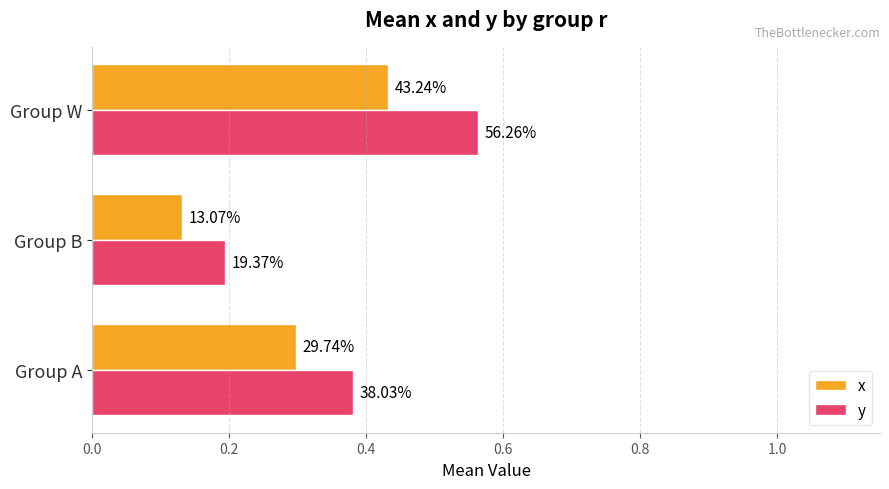

What are all the series names shown in the legend?

x, y